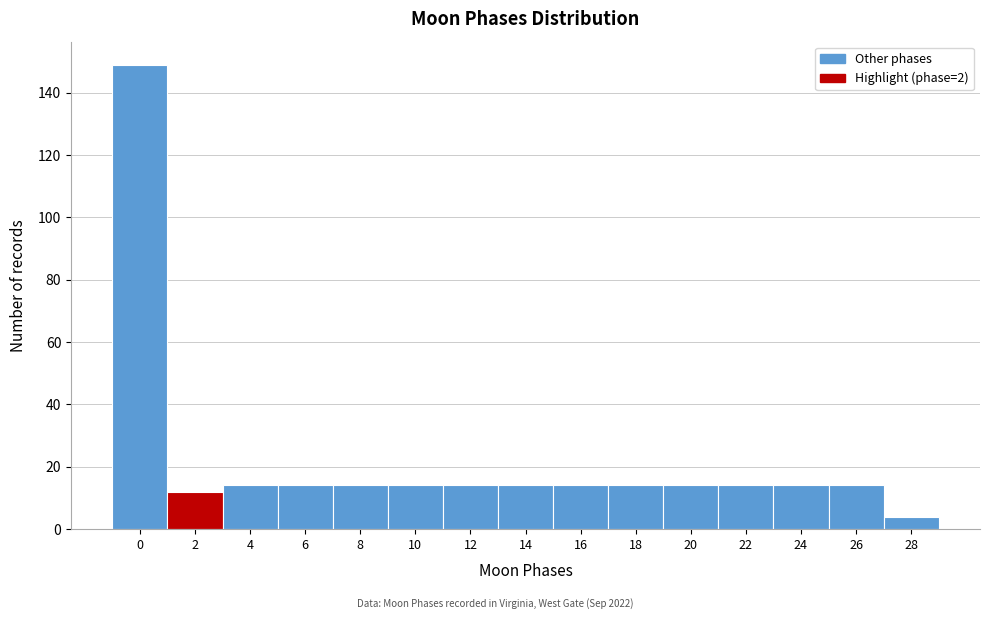

Reading left to right, transcribe this chart: for each bar, give the range it covers on the x-axis and its height. The values are not printed on the chart, so give them approximately, as read against the axis.

-1 to 1: 150
1 to 3: 12
3 to 5: 14
5 to 7: 14
7 to 9: 14
9 to 11: 14
11 to 13: 14
13 to 15: 14
15 to 17: 14
17 to 19: 14
19 to 21: 14
21 to 23: 14
23 to 25: 14
25 to 27: 14
27 to 29: 4